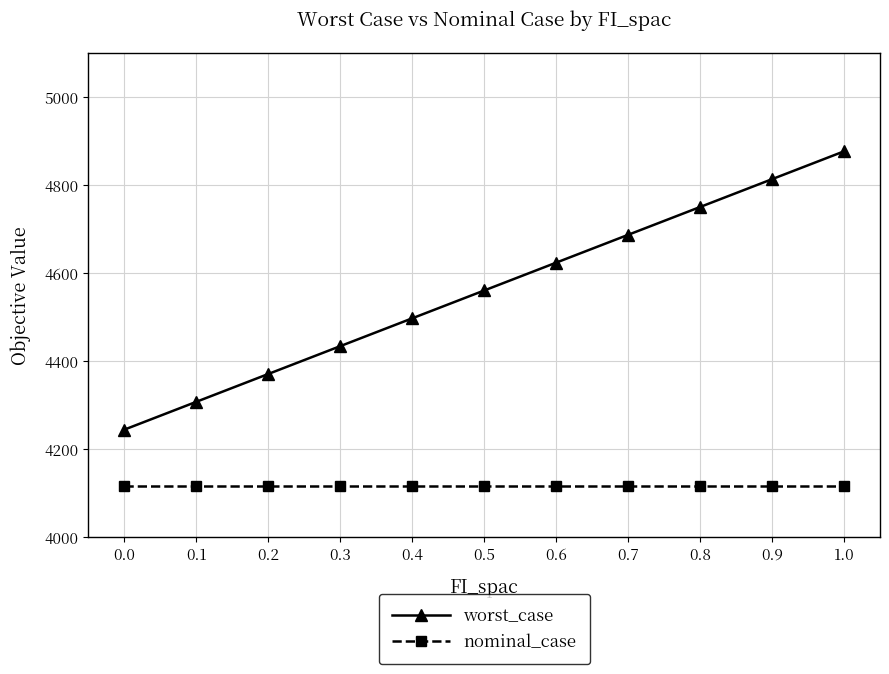

How many lines are shown in the chart?

2